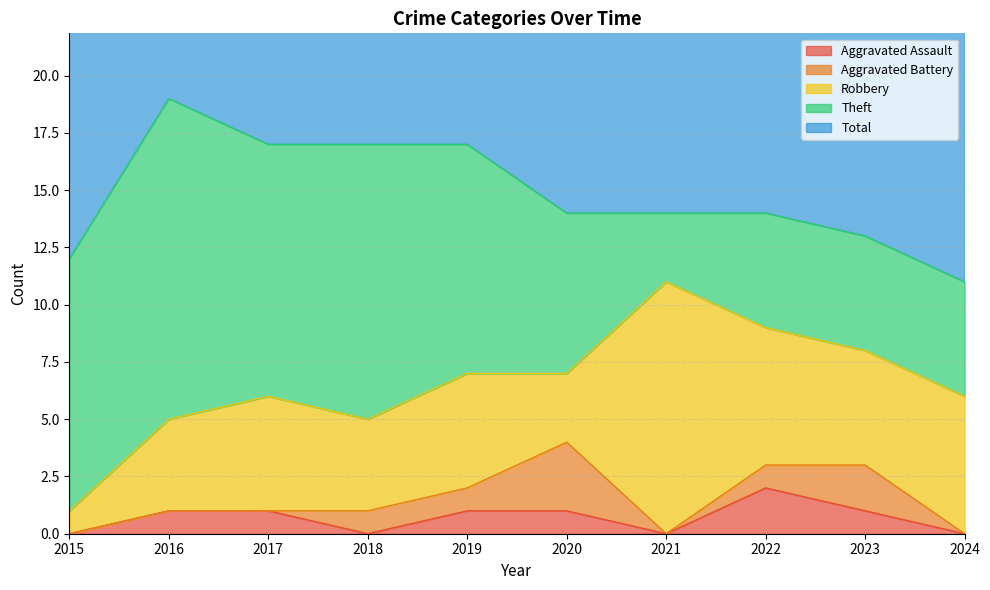

What is the approximate value of Total at 2021?

14